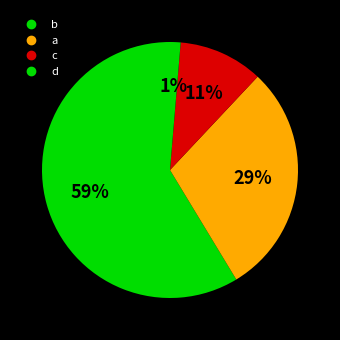

To the nearest percent, what is the average slice percentage?

25%